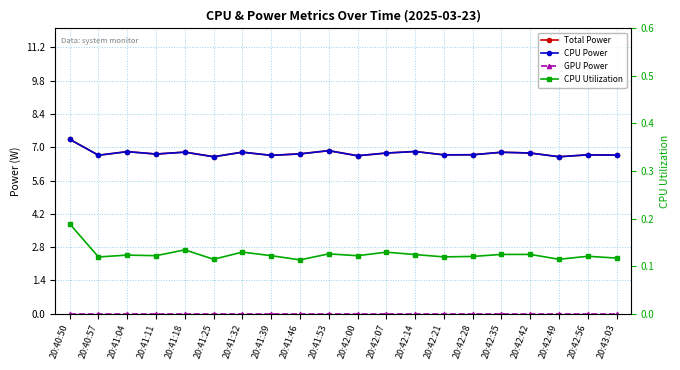

Which series has the largest total across all categories?

Total Power